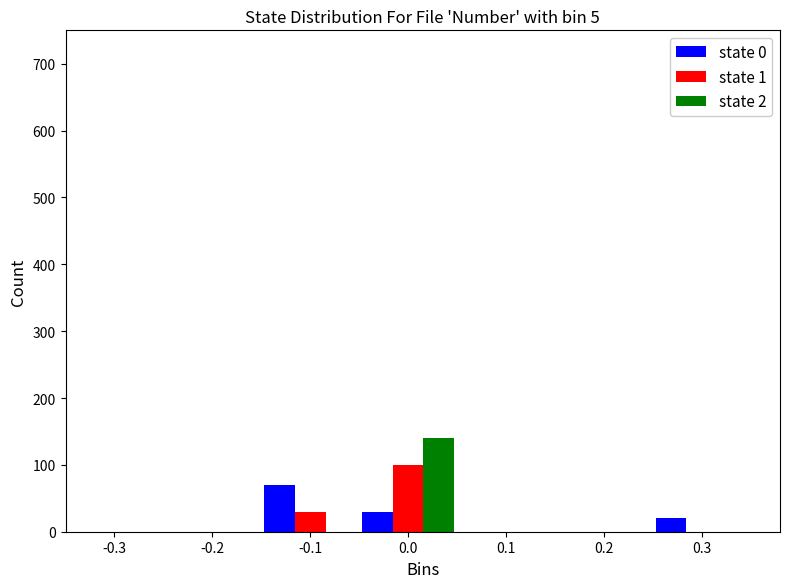

Reading left to right, list every range on the x-axis with the height of the bar of each series over it. The values are not printed on the chart, so give them approximately, as read against the axis.

-0.35 to -0.25: state 0=0	state 1=0	state 2=0
-0.25 to -0.15: state 0=0	state 1=0	state 2=0
-0.15 to -0.05: state 0=70	state 1=30	state 2=0
-0.05 to 0.05: state 0=30	state 1=100	state 2=140
0.05 to 0.15: state 0=0	state 1=0	state 2=0
0.15 to 0.25: state 0=0	state 1=0	state 2=0
0.25 to 0.35: state 0=20	state 1=0	state 2=0